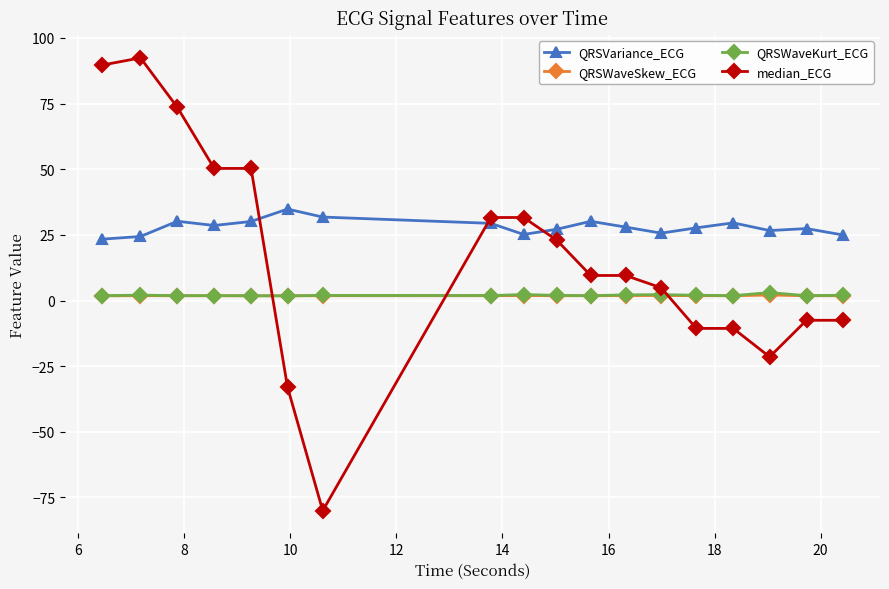

What is the highest value of the median_ECG series?

92.4